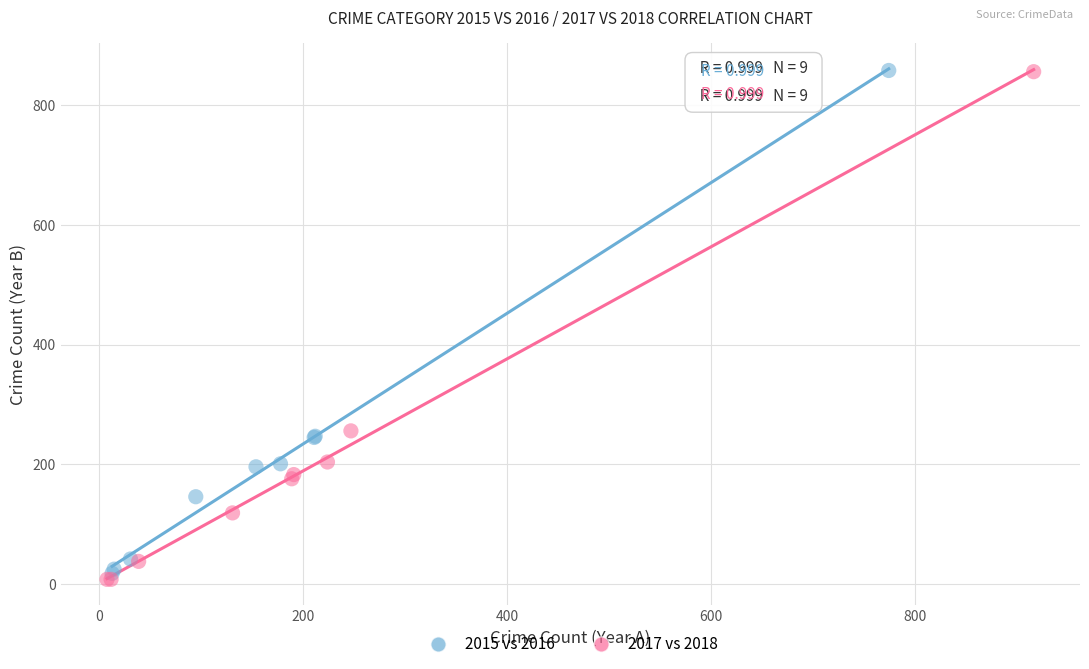

Which series has the widest spread of Y values?

2017 vs 2018